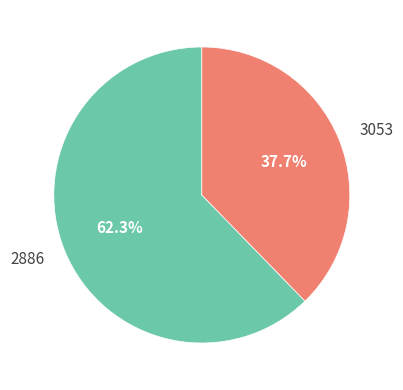

What is the smallest slice in the pie chart?

3053